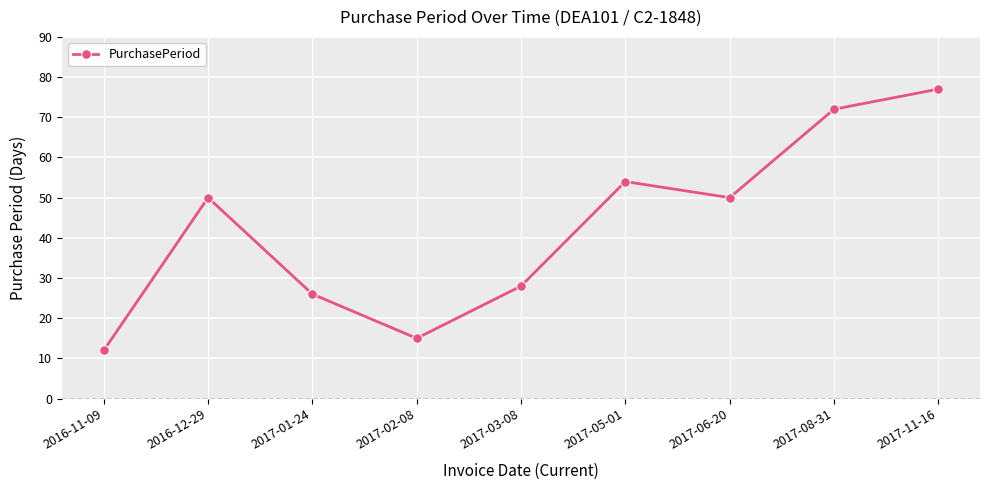

Reading right to left, what are all the values shown in this chart?

77	72	50	54	28	15	26	50	12